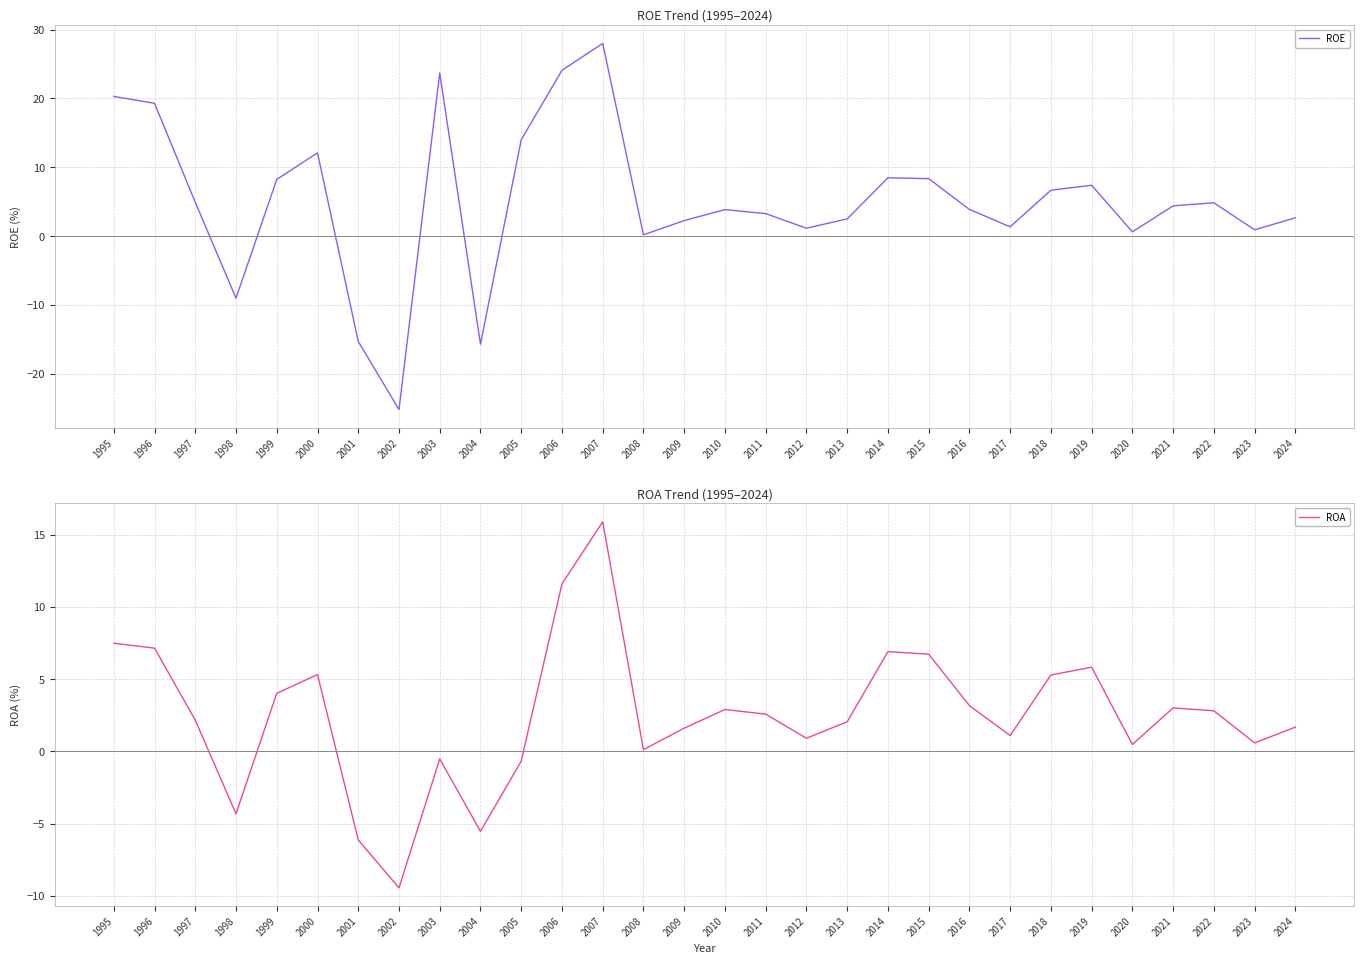

What is the difference between the highest and lowest values at 2012?

0.2